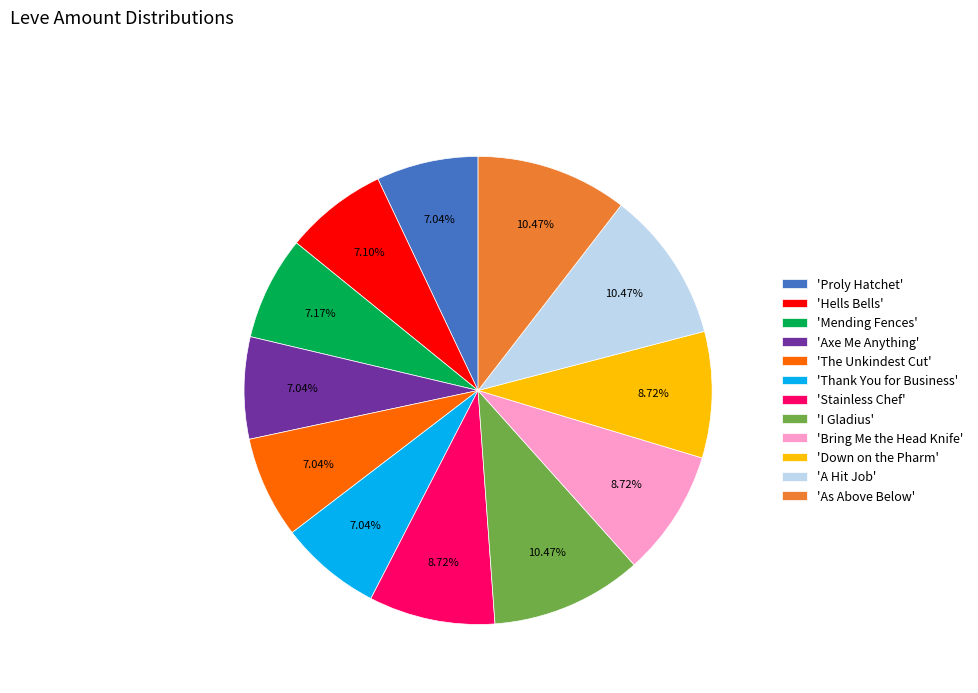

What is the ratio of the value at 'Proly Hatchet' to the value at 'Hells Bells'?

1.0